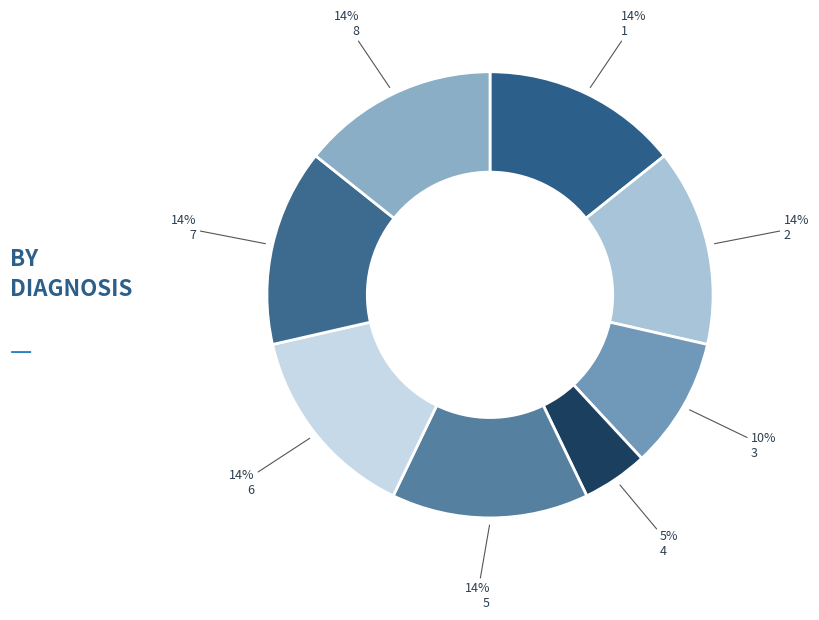

Count the number of slices in the pie.

8